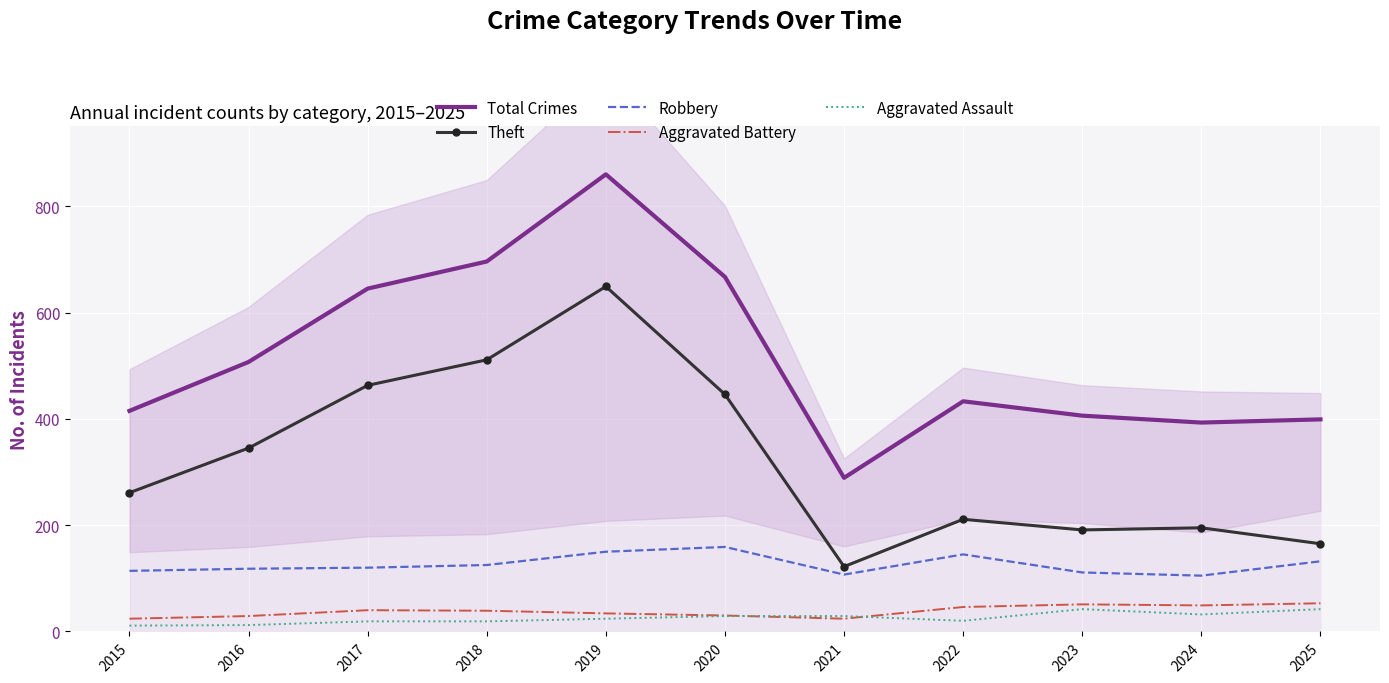

True or false: Total Crimes and Robbery intersect in this chart.

False